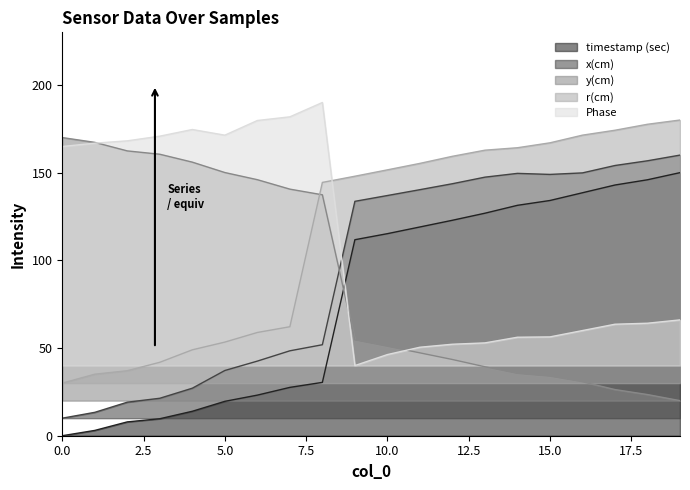

What is the difference between the x(cm) values at 16 and 19?

10.1